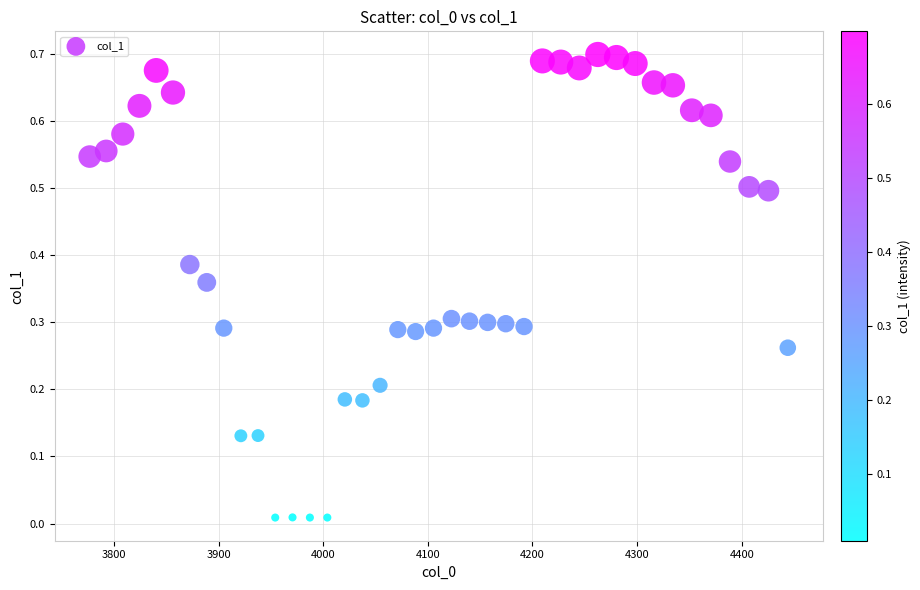

What is the range of X values (max minus min)?

667.4